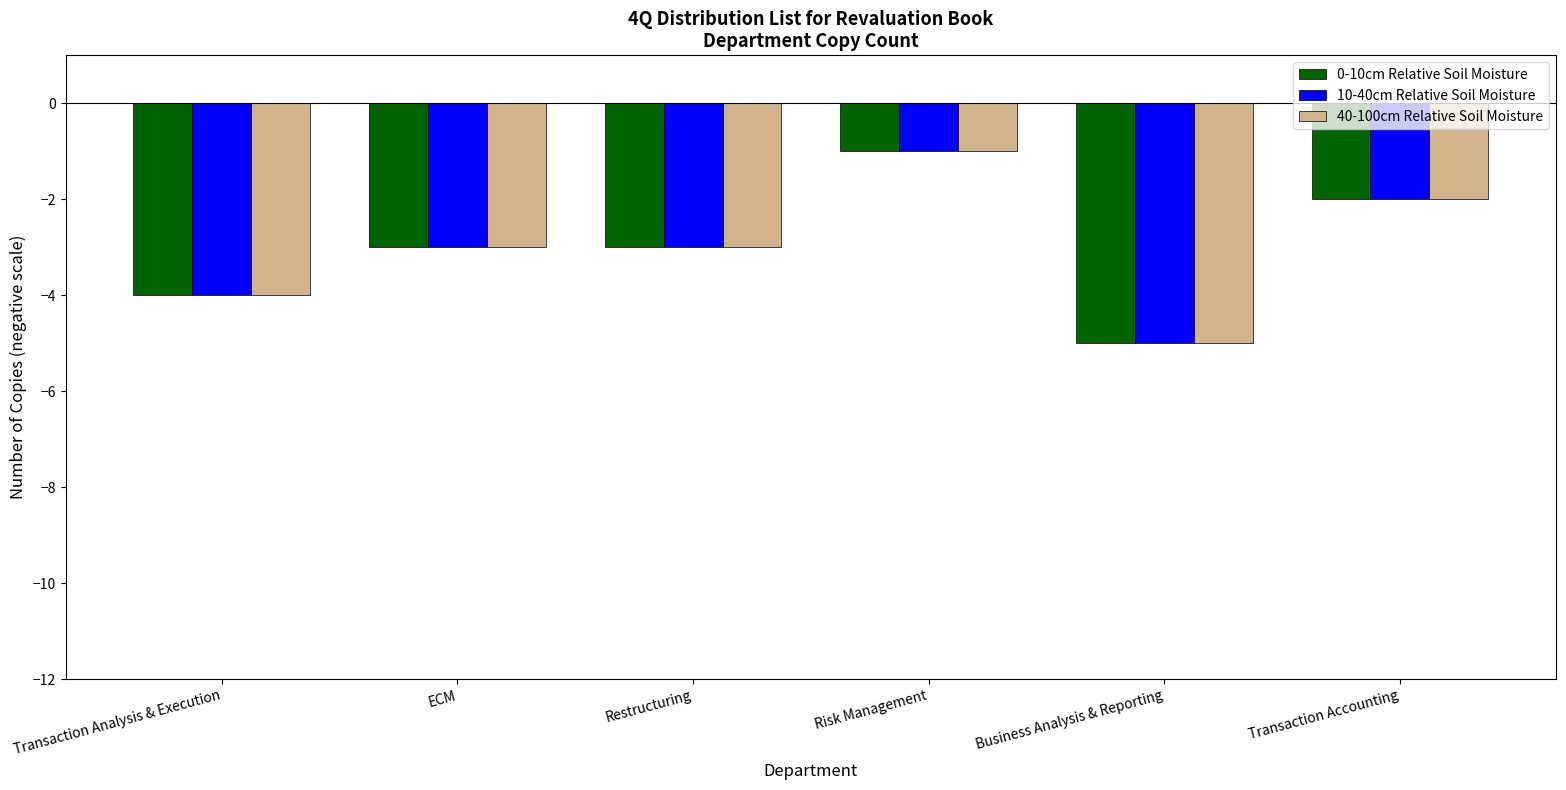

True or false: 10-40cm Relative Soil Moisture has a value of -5 at Restructuring.

False